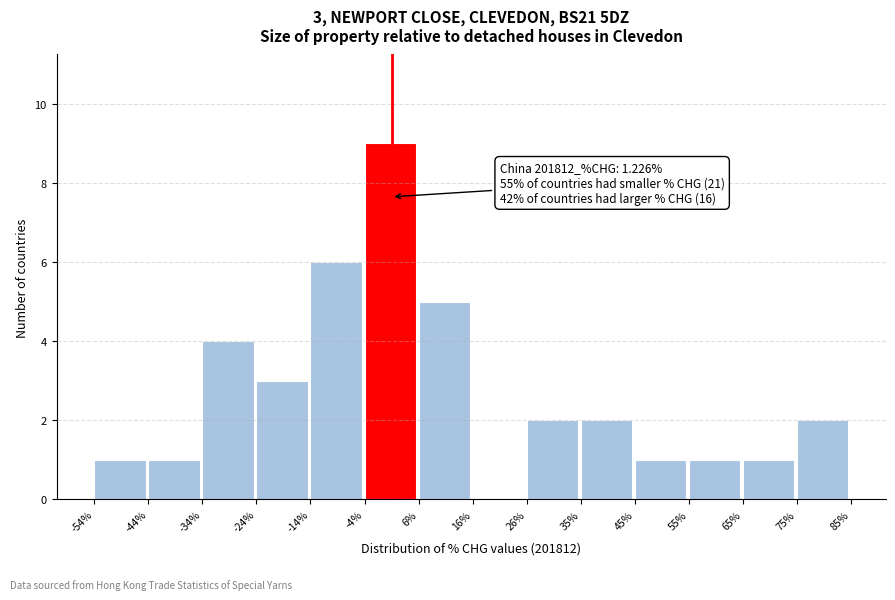

Over which range of the x-axis is the bar tallest?

-4% to 6%